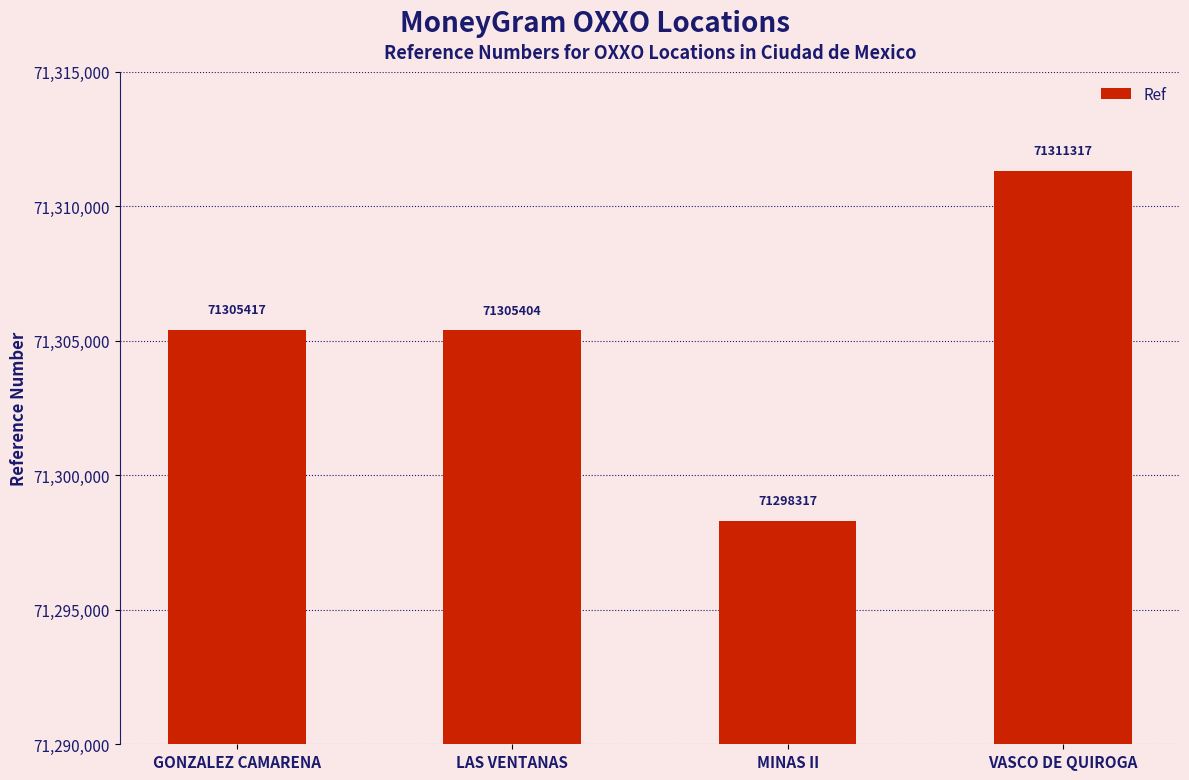

Is it true that the value at VASCO DE QUIROGA is 46982196?

False